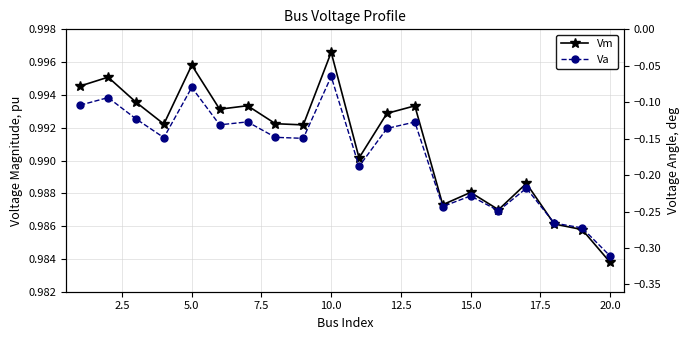

In Va, how many points are lower than both neighbors (excluding endpoints)?

6